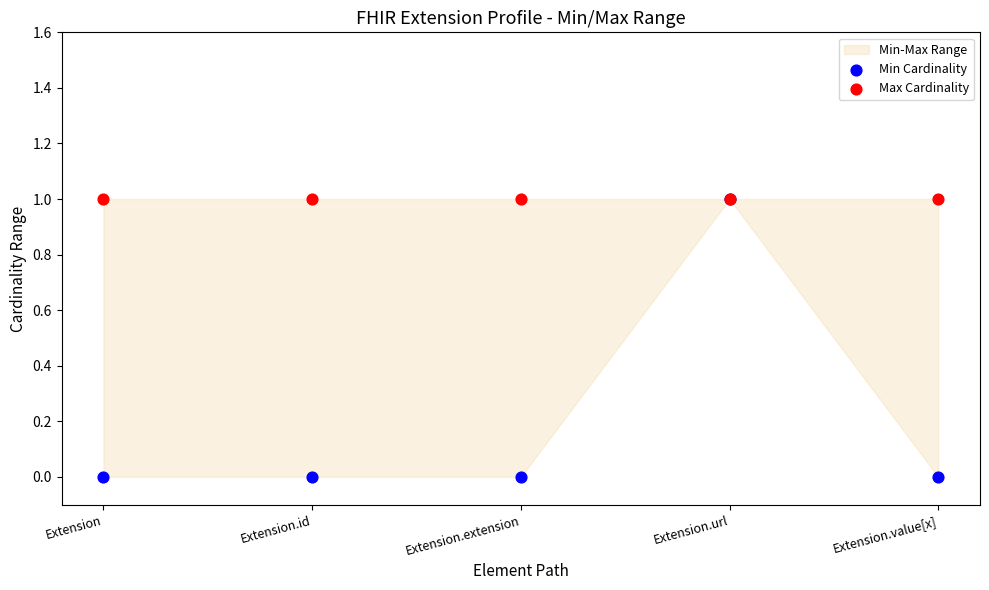

Which series has the largest Y range (max minus min)?

Min Cardinality